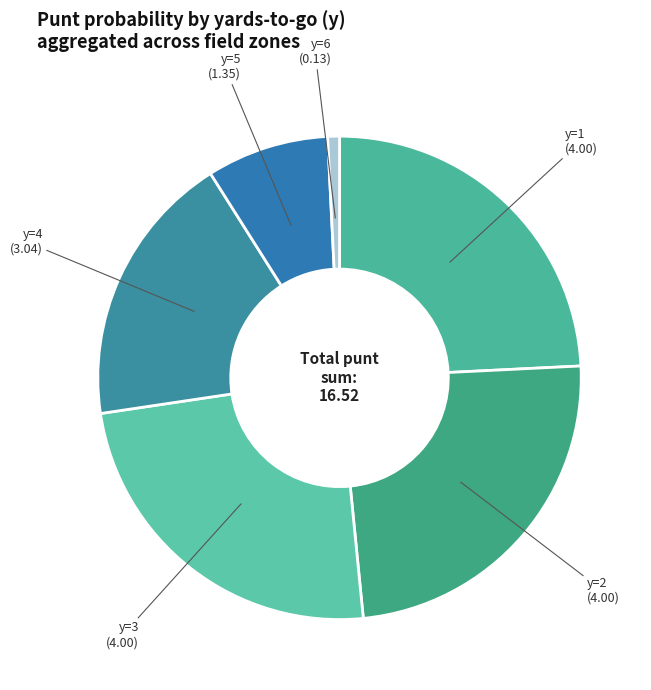

The y=1 slice represents 24% of the pie. True or false?

True